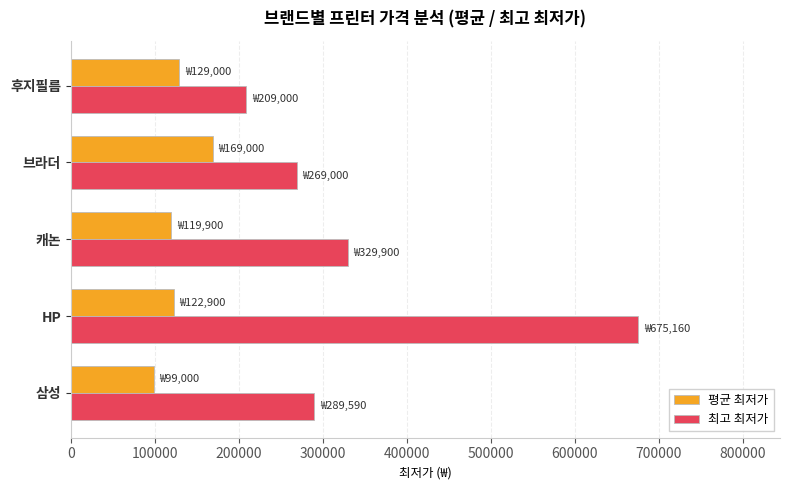

What is the smallest value displayed?

99000